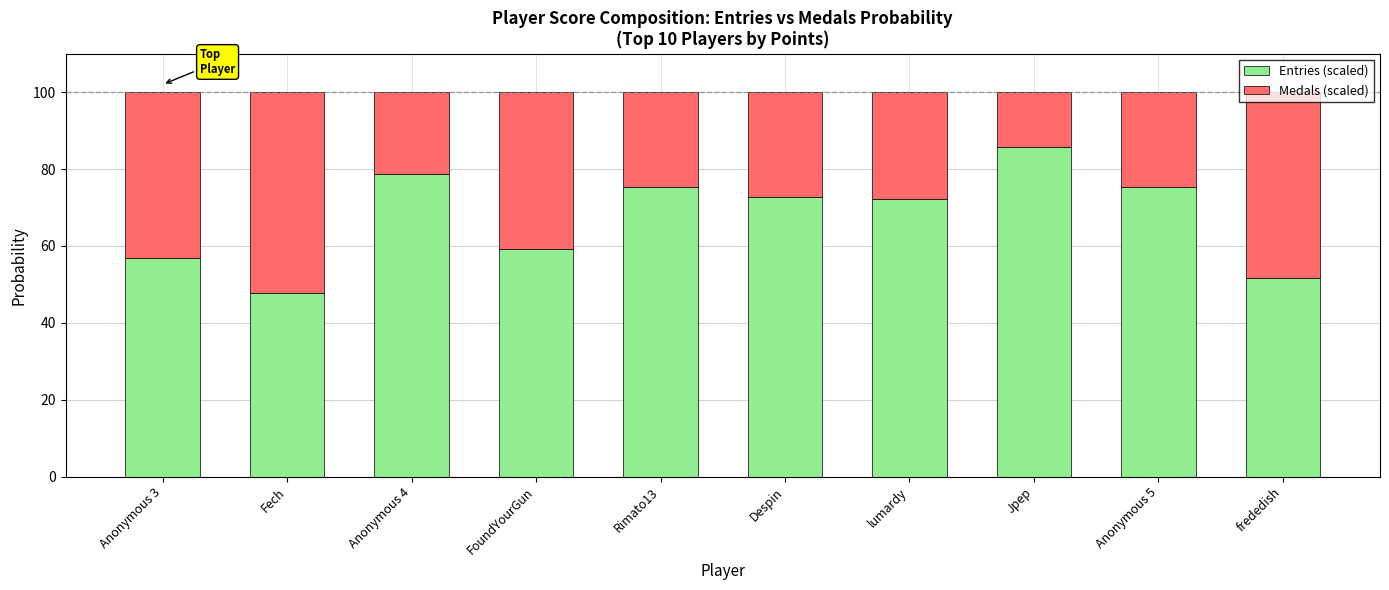

What is the approximate value of Entries (scaled) at Anonymous 3?

56.8